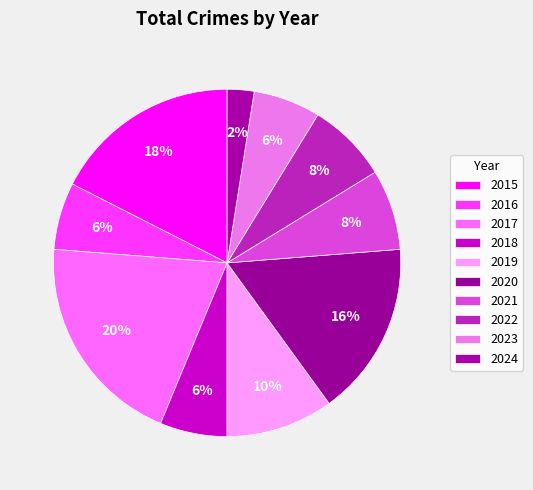

Count the number of slices in the pie.

10